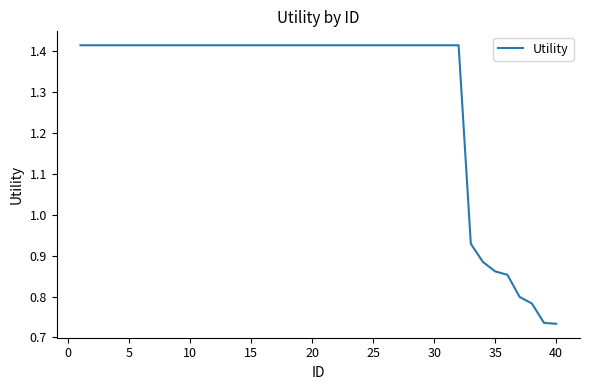

Does the chart display data point markers on the line(s)?

No